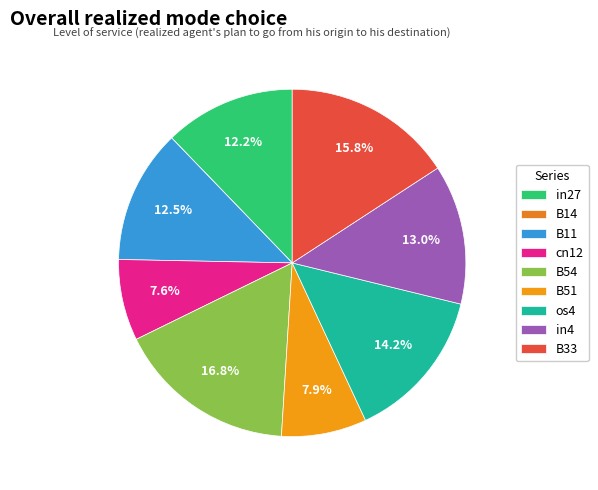

Does any single category account for the majority?

No